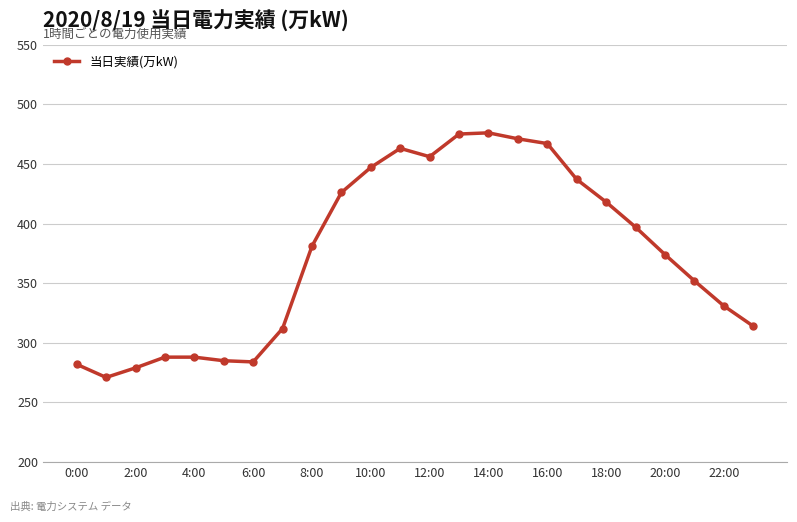

What is the greatest value displayed?

476